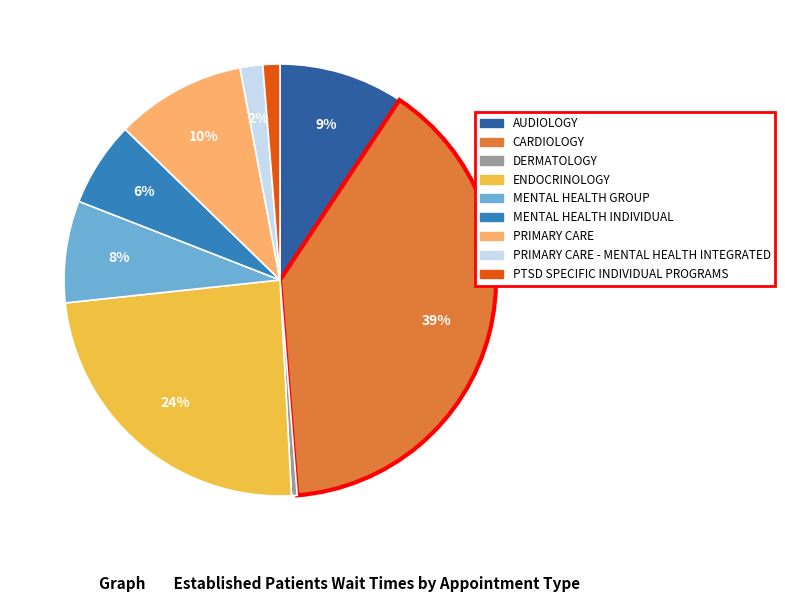

How many segments does this pie chart have?

9